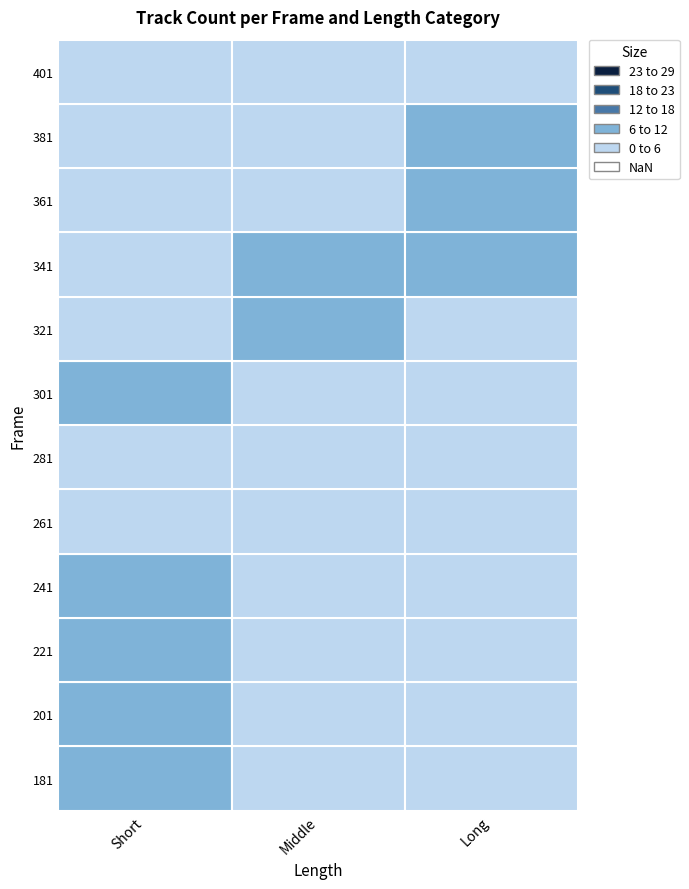

Between 201 and 281, which series saw the biggest shift?

Middle